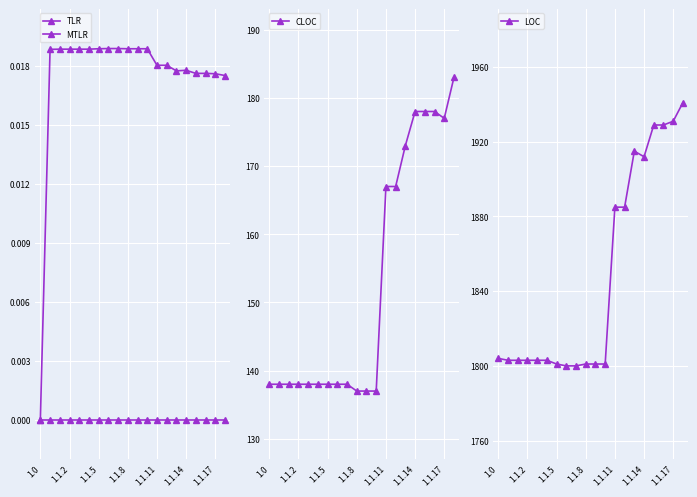

What is the sum of all LOC values?

36950